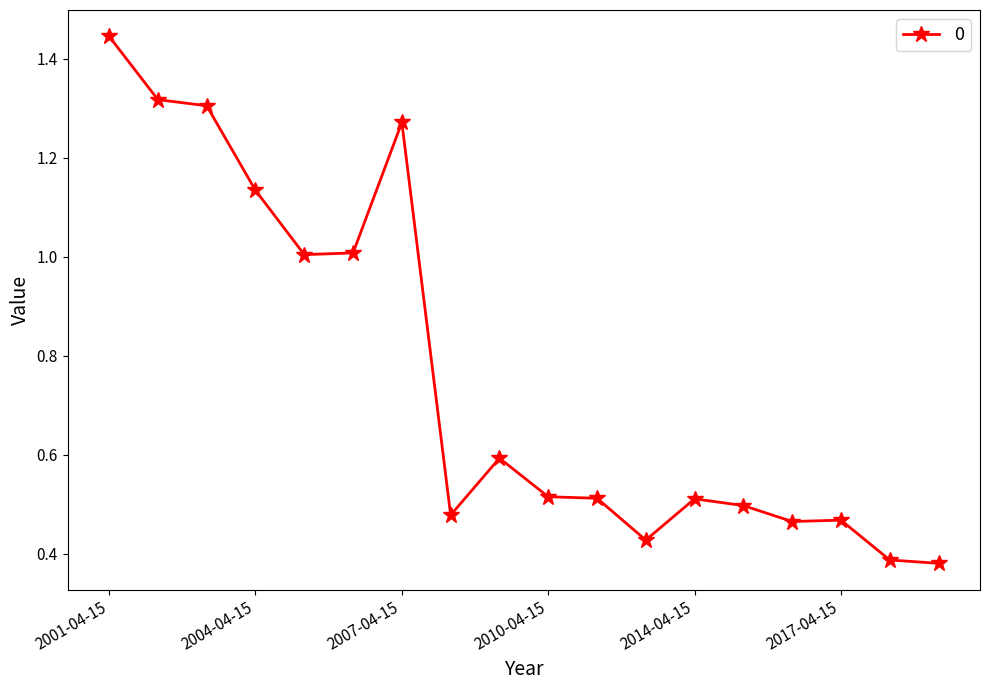

True or false: there are more than 1 points higher than both neighbors.

True